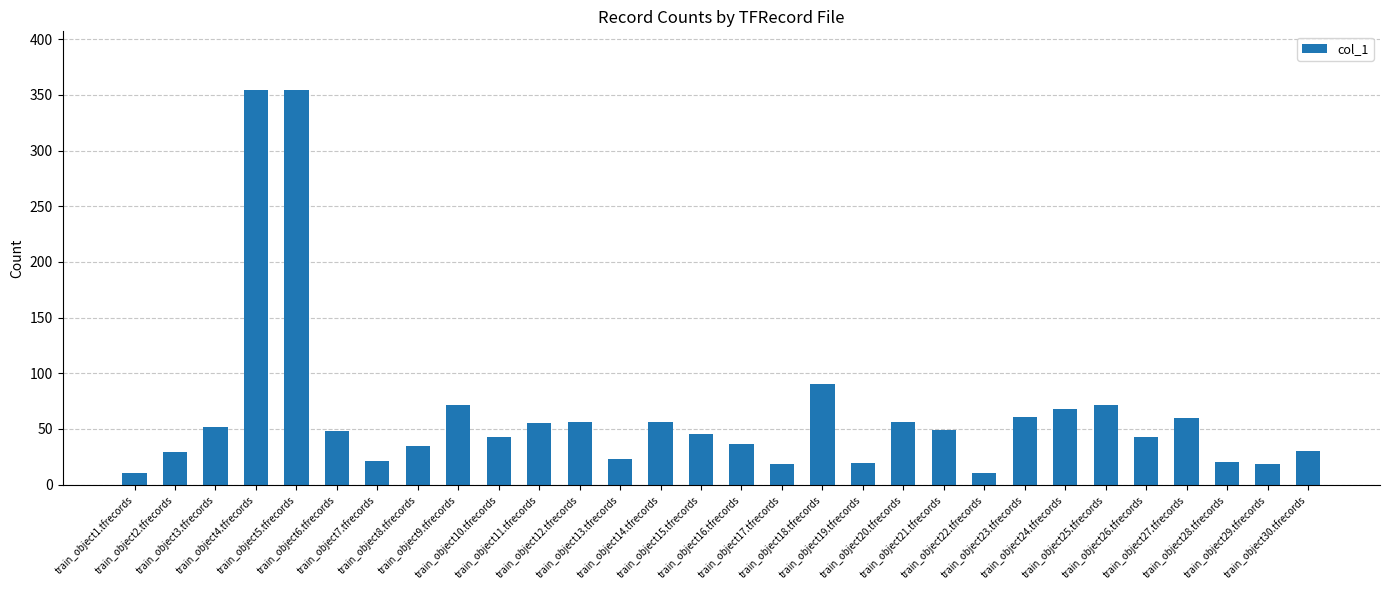

At which label does the data first exceed 48?

train_object3.tfrecords